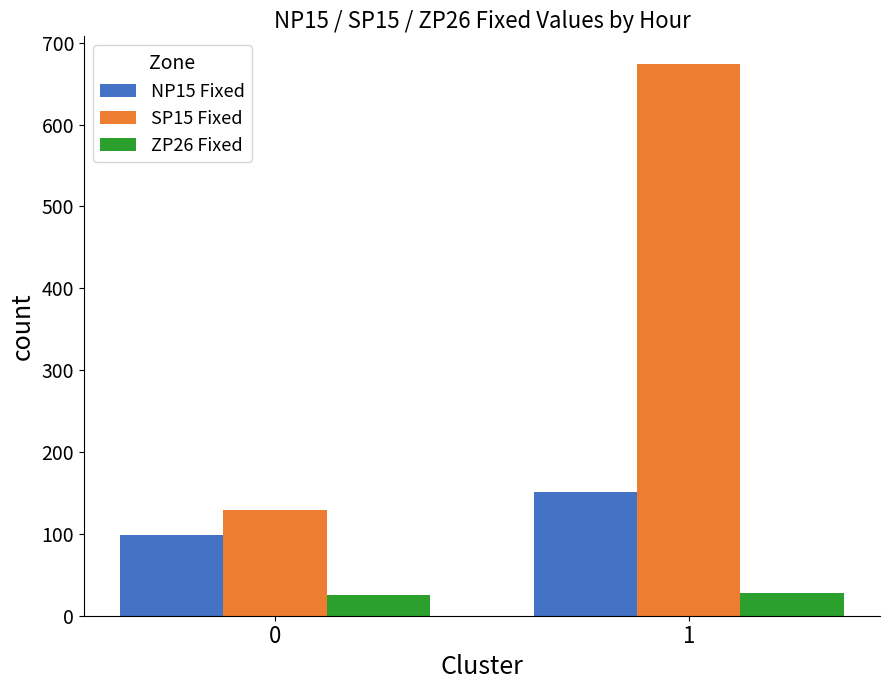

What are all the series names shown in the legend?

NP15 Fixed, SP15 Fixed, ZP26 Fixed